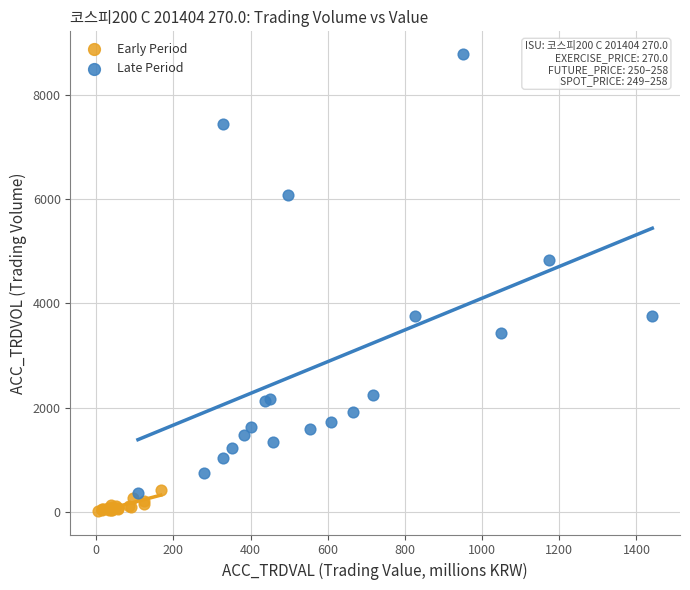

Which series reaches the minimum Y coordinate?

Early Period